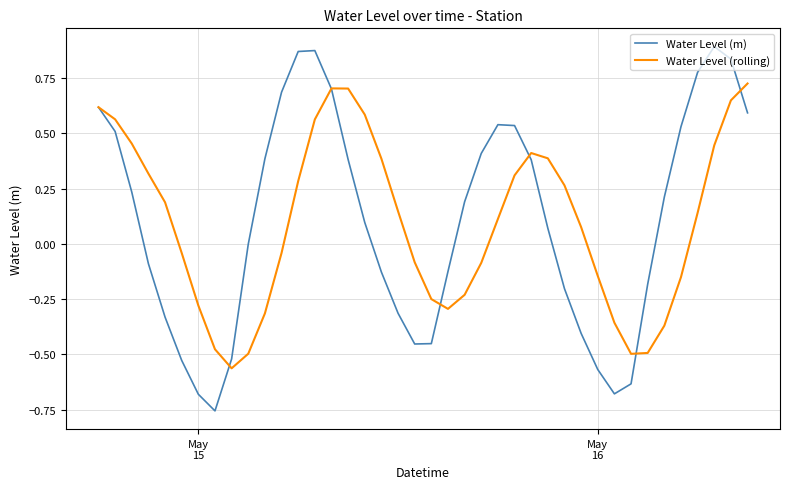

In Water Level (rolling), how many points are higher than both neighbors (excluding endpoints)?

2